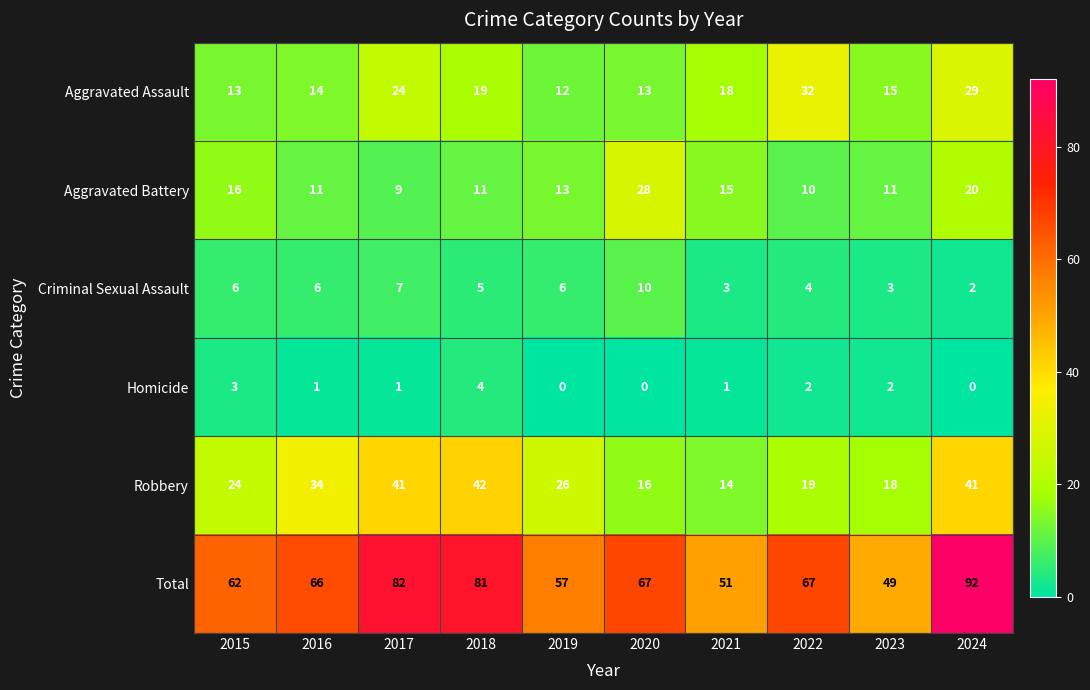

Read the Robbery value at 2015.

24